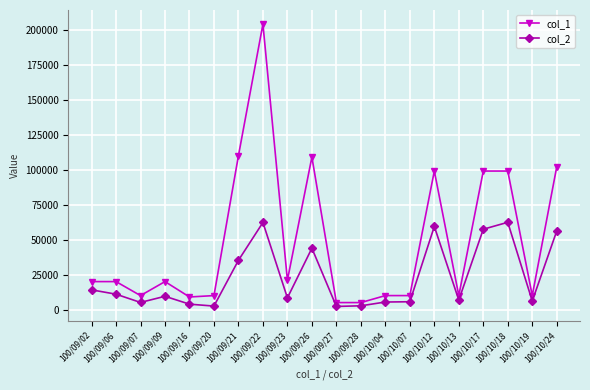

What is the value of the col_2 point at the 16th from the left?

6800